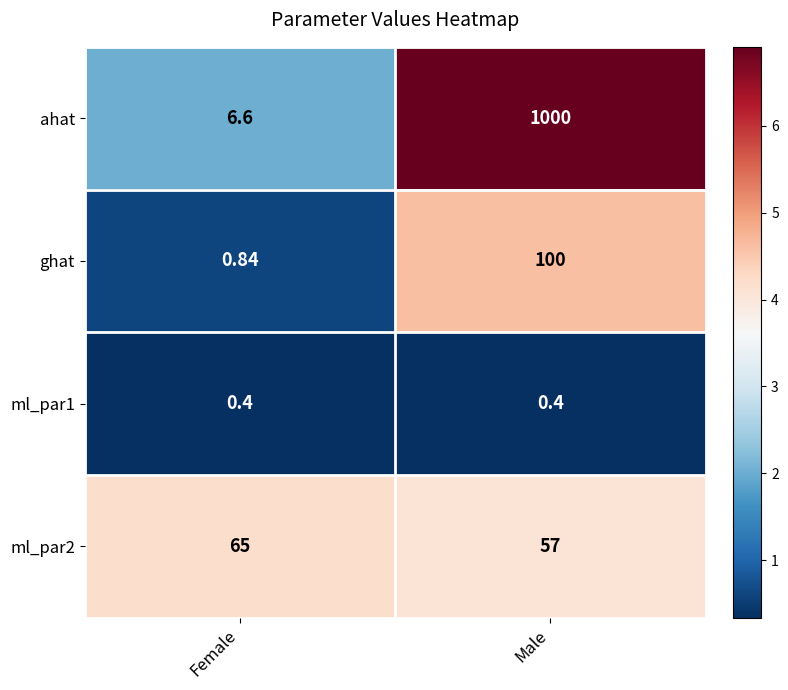

At Male, list the series in order from largest to smallest.

ahat, ghat, ml_par2, ml_par1